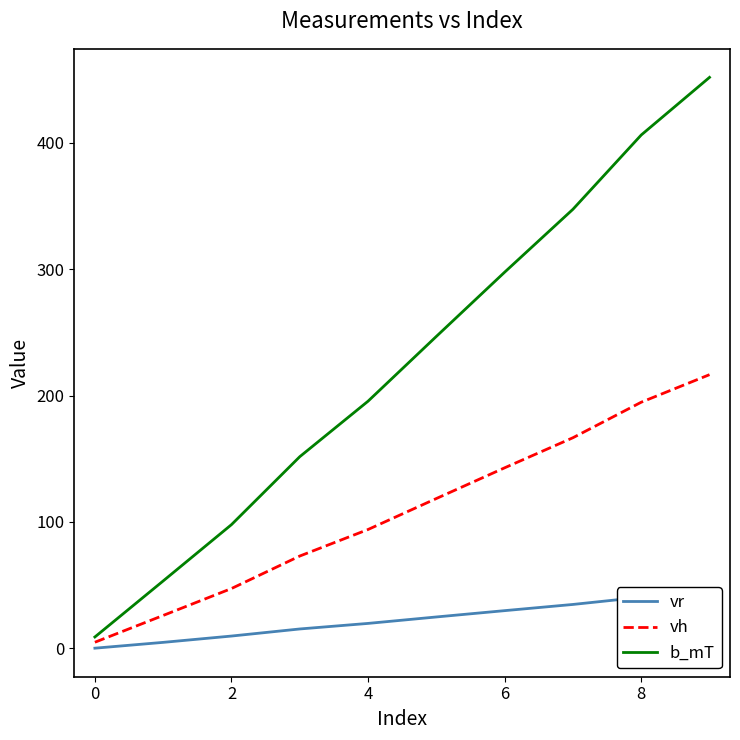

What is the difference between the second highest and minimum values in the vr series?

40.3